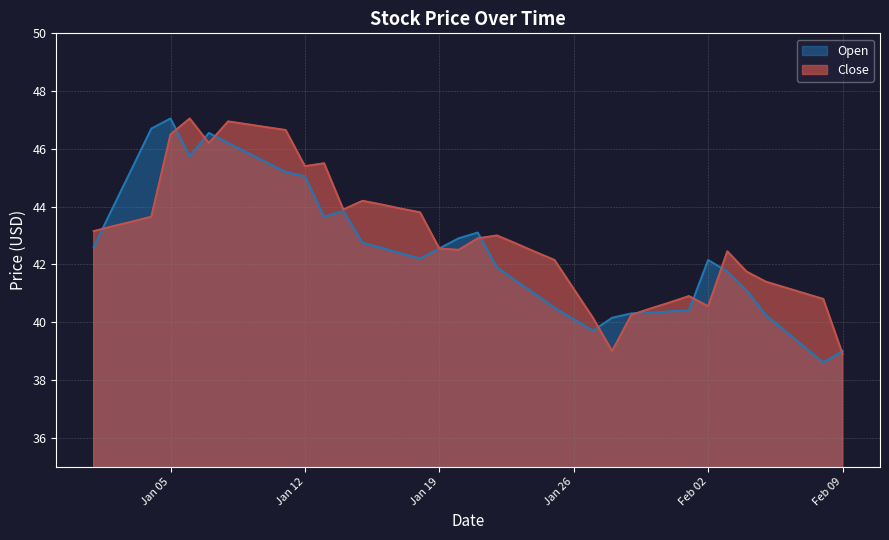

What is the label of the 2nd point from the left?

2021-01-02